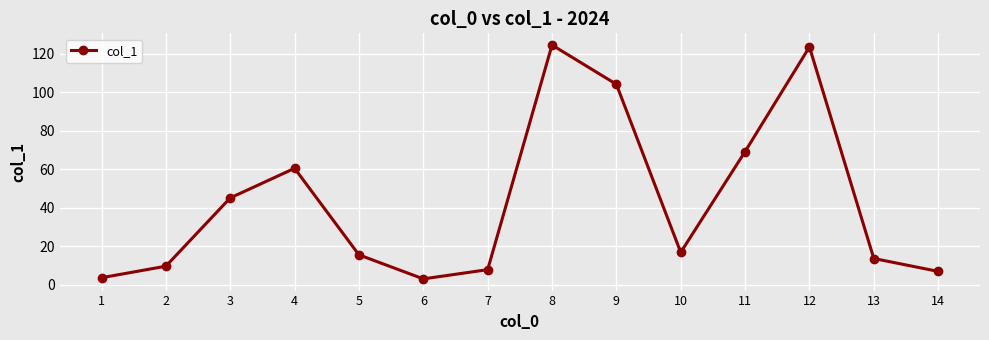

What is the value of the 13th point from the left?

13.6